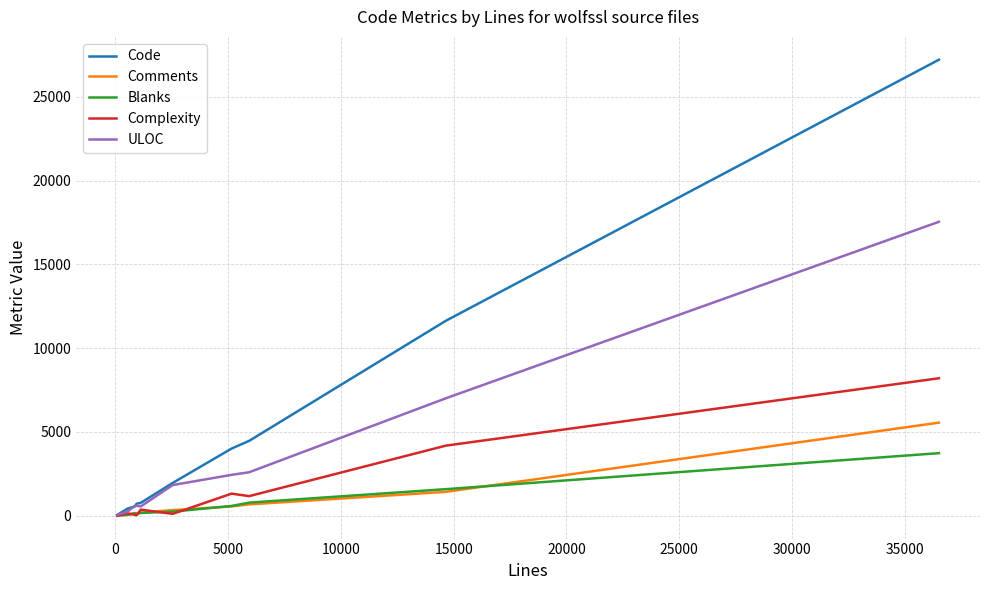

Which series has the largest total across all categories?

Code